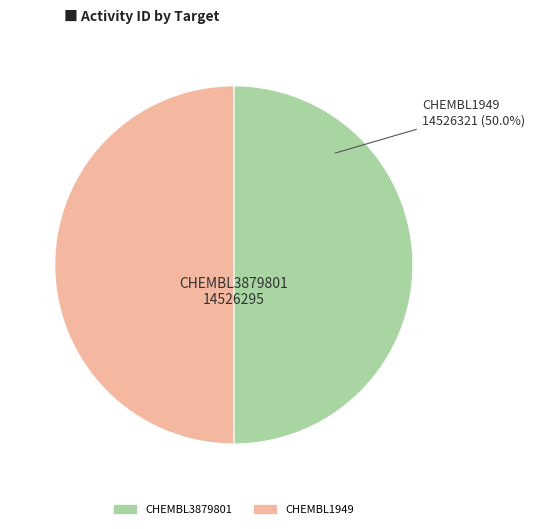

What percentage is the CHEMBL1949 slice, to the nearest percent?

50%